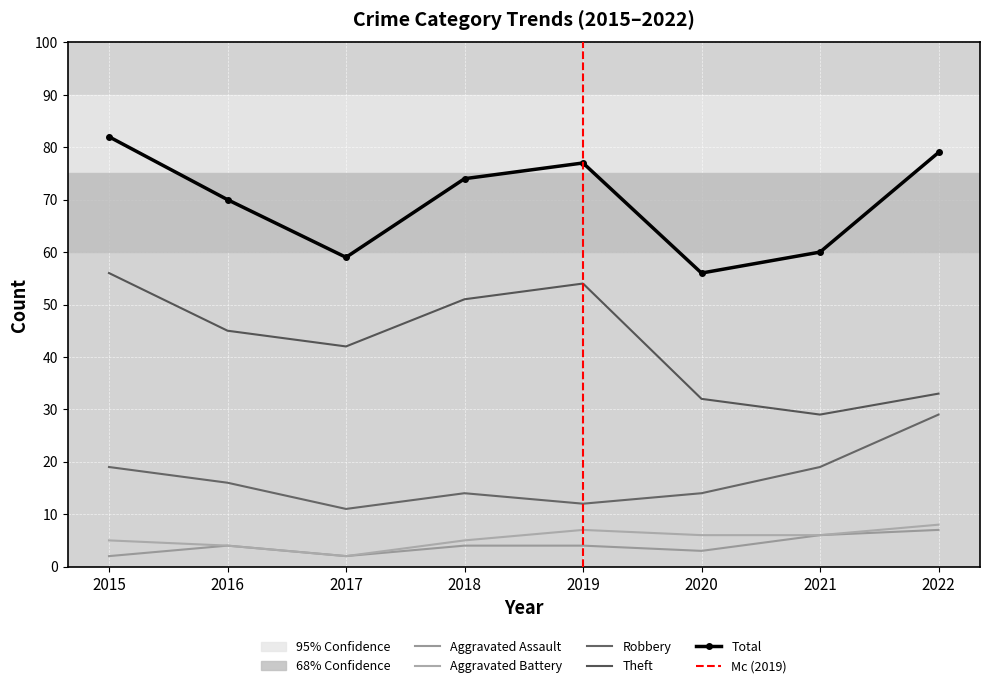

Reading left to right, transcribe all the data shown in this chart.

Aggravated Assault: 2	4	2	4	4	3	6	7
Aggravated Battery: 5	4	2	5	7	6	6	8
Robbery: 19	16	11	14	12	14	19	29
Theft: 56	45	42	51	54	32	29	33
Total: 82	70	59	74	77	56	60	79